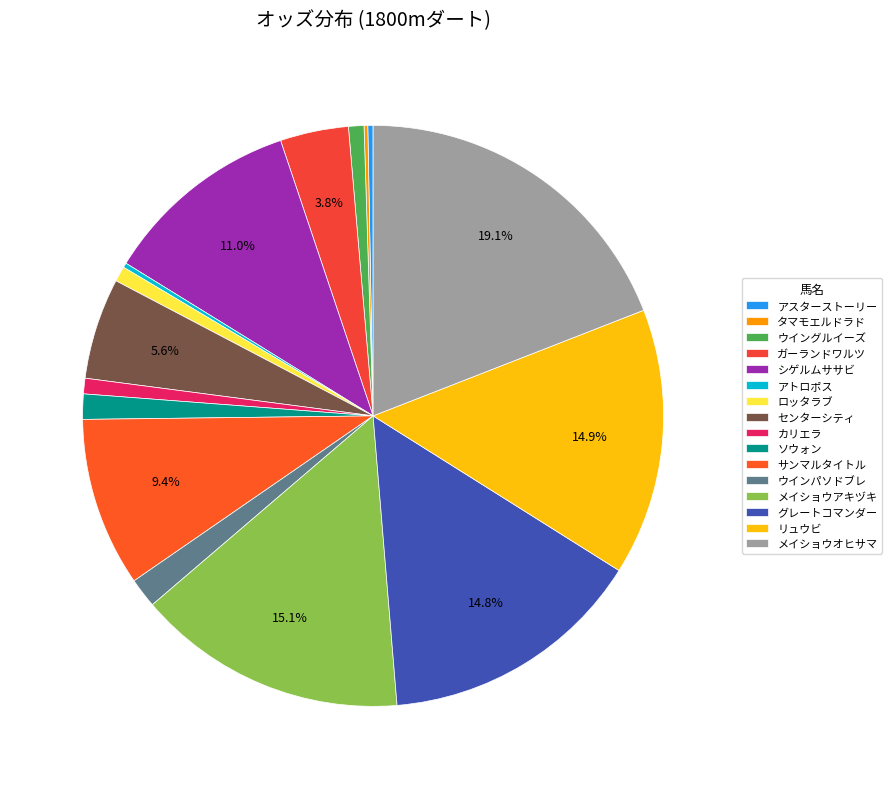

To the nearest percent, what is the difference between the largest and smallest slice percentages?

19%